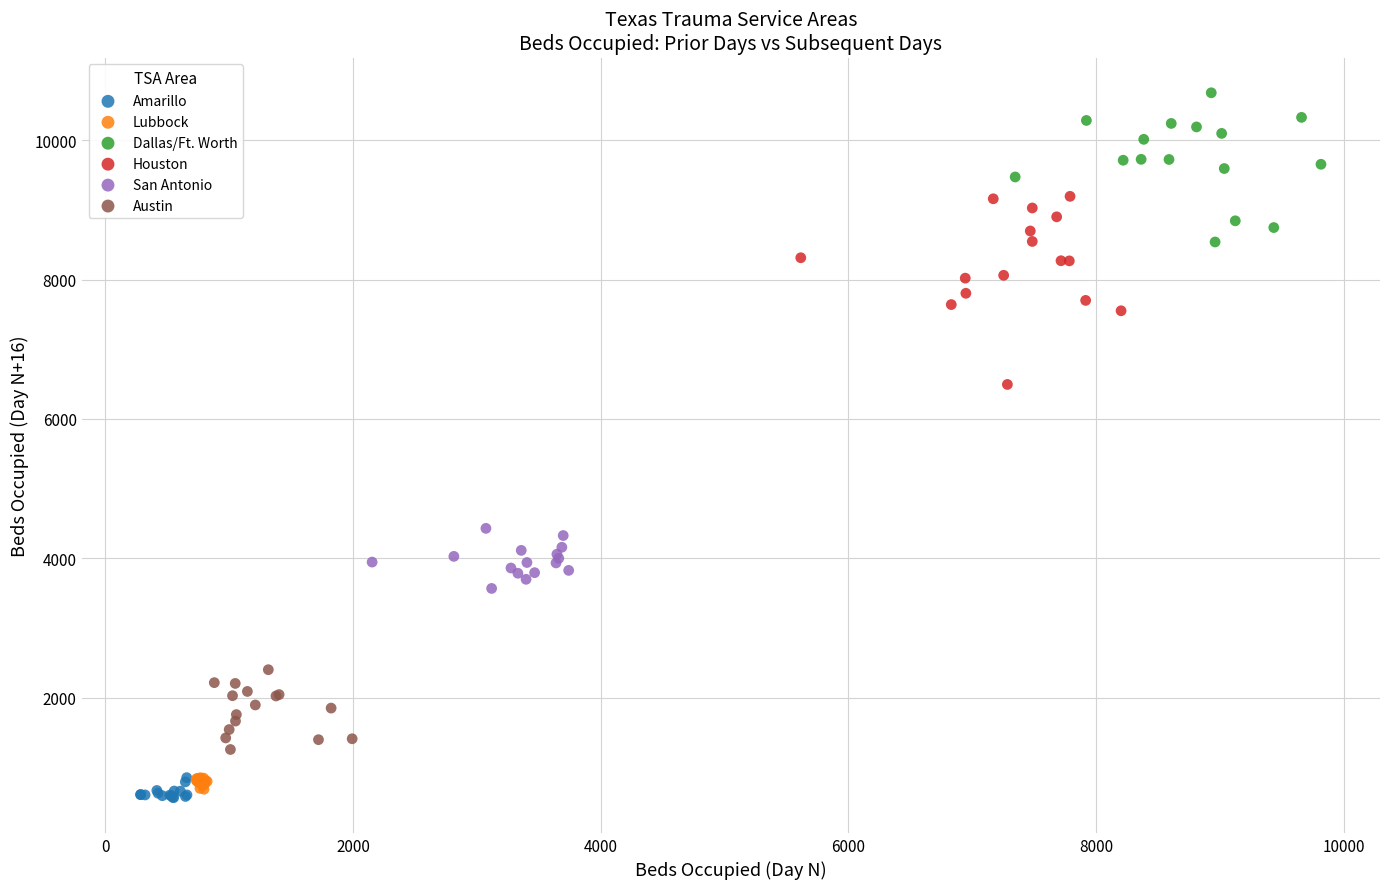

Which series contains the highest Y value?

Dallas/Ft. Worth